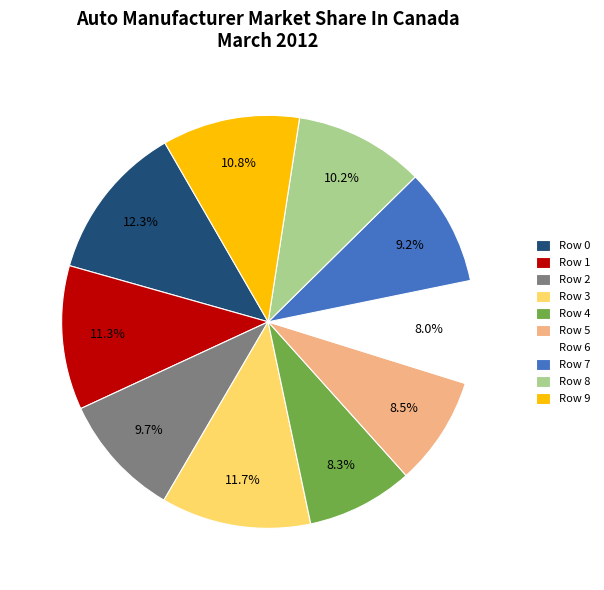

To the nearest percent, what portion does Row 9 represent?

11%